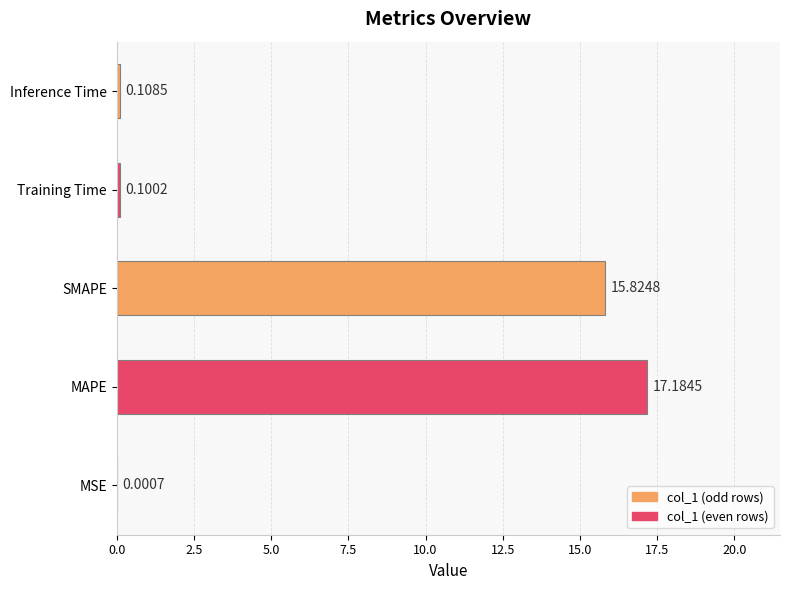

Are the bars grouped side by side (vs. stacked)?

No